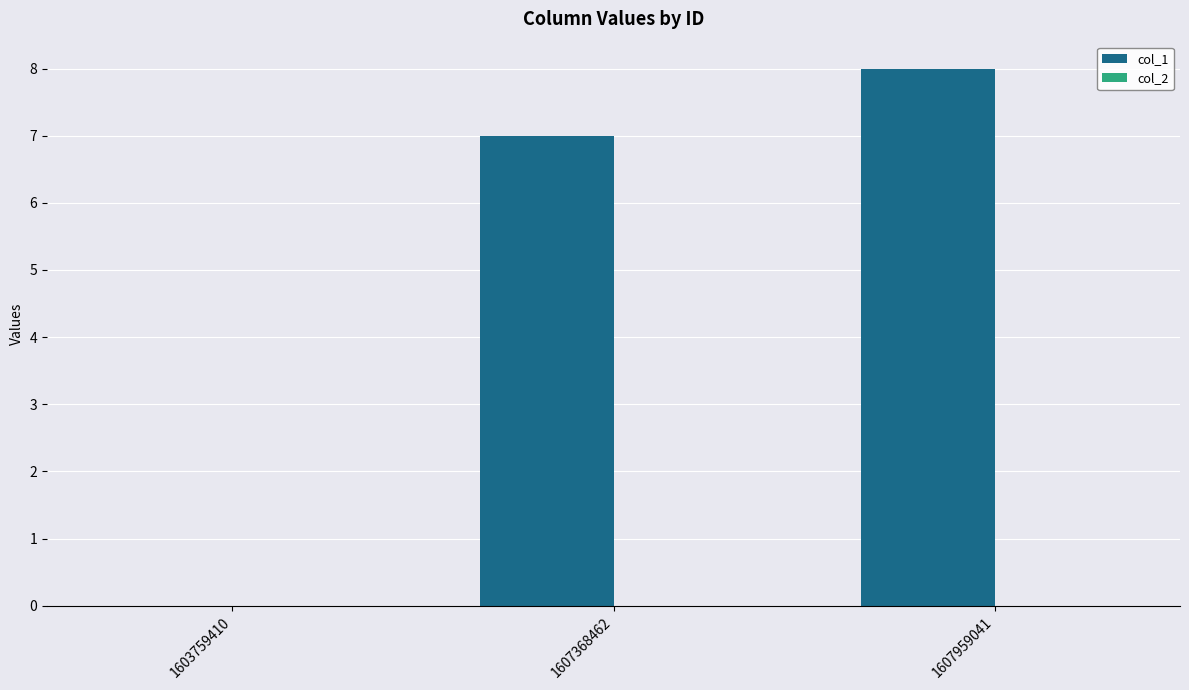

True or false: the data shows 8 at 1607959041.

True